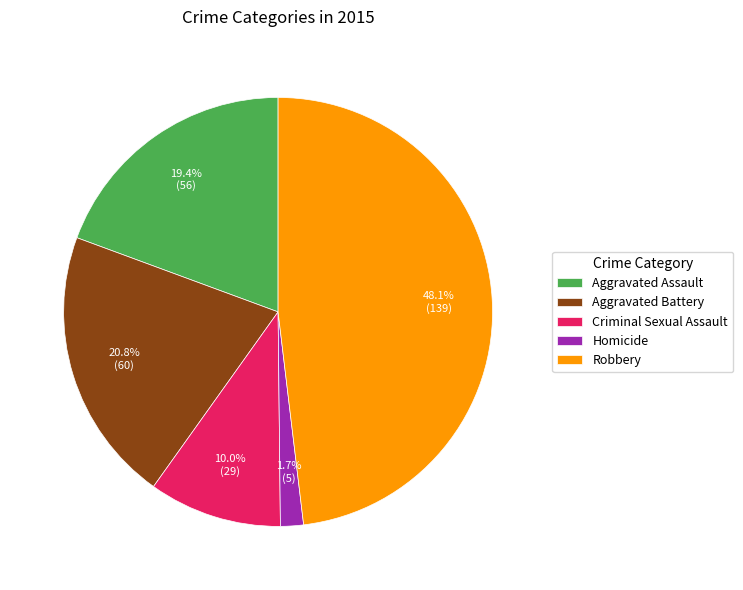

What is the smallest slice in the pie chart?

Homicide